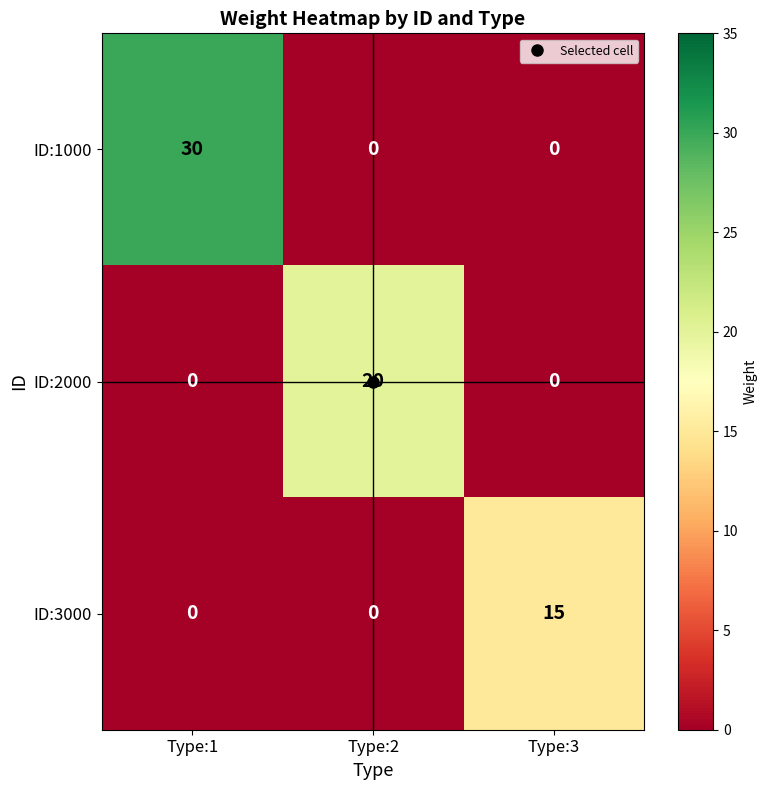

Which series has the largest total across all categories?

ID:1000